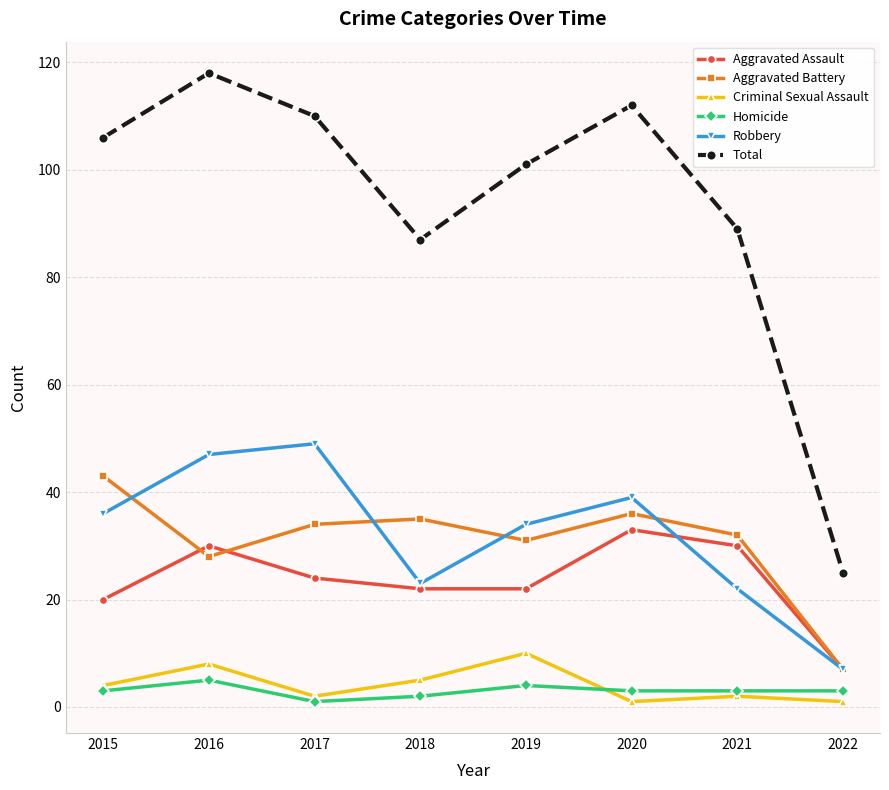

Reading left to right, what are all the values shown in this chart?

Aggravated Assault: 20	30	24	22	22	33	30	7
Aggravated Battery: 43	28	34	35	31	36	32	7
Criminal Sexual Assault: 4	8	2	5	10	1	2	1
Homicide: 3	5	1	2	4	3	3	3
Robbery: 36	47	49	23	34	39	22	7
Total: 106	118	110	87	101	112	89	25